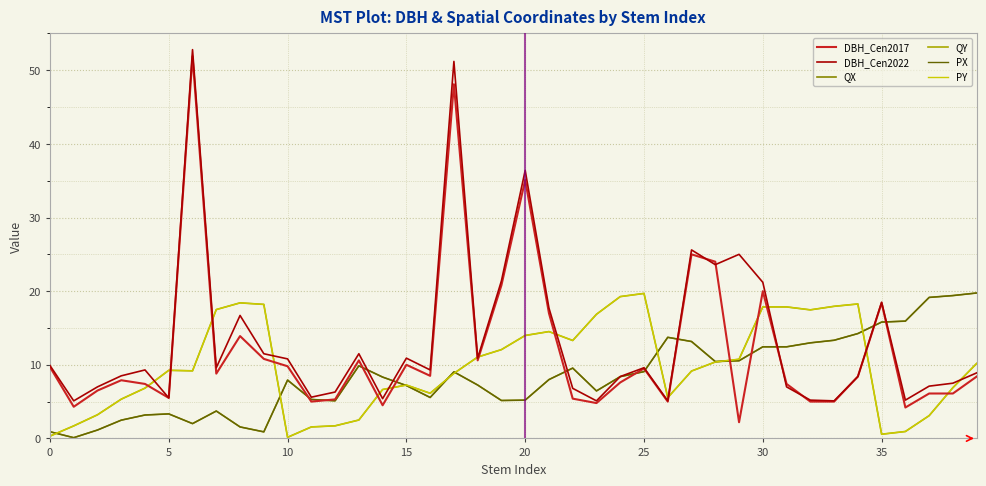

Reading right to left, transcribe all the data shown in this chart.

DBH_Cen2017: 8.4	6.1	6.1	4.2	18.4	8.4	5.0	5.0	7.4	20.0	2.2	24.0	25.0	5.0	9.5	7.6	4.8	5.4	17.0	35.1	20.8	10.6	48.1	8.5	10.0	4.5	10.6	5.3	5.0	9.8	10.8	13.9	8.8	51.9	5.5	7.4	7.9	6.5	4.3	9.7
DBH_Cen2022: 8.9	7.5	7.1	5.2	18.5	8.4	5.1	5.2	7.0	21.2	25.0	23.6	25.6	5.1	9.6	8.4	5.1	6.8	17.7	36.4	21.4	10.9	51.2	9.3	10.9	5.4	11.5	6.3	5.6	10.8	11.5	16.7	9.6	52.8	5.5	9.3	8.5	7.0	5.1	9.9
QX: 19.8	19.4	19.1	15.9	15.8	14.2	13.3	13.0	12.4	12.4	10.6	10.4	13.2	13.7	9.1	8.4	6.5	9.6	8.0	5.2	5.2	7.2	9.0	5.6	7.2	8.3	9.9	5.1	5.3	7.9	0.9	1.6	3.7	2.0	3.3	3.2	2.5	1.1	0.1	0.9
QY: 10.2	6.9	3.1	0.9	0.6	18.3	17.9	17.5	17.9	17.9	10.8	10.4	9.2	5.5	19.7	19.3	16.9	13.3	14.5	14.0	12.1	11.1	8.8	6.1	7.2	6.6	2.5	1.7	1.6	0.1	18.2	18.4	17.5	9.2	9.2	6.8	5.3	3.2	1.7	0.3
PX: 19.8	19.4	19.1	15.9	15.8	14.2	13.3	13.0	12.4	12.4	10.6	10.4	13.2	13.7	9.1	8.4	6.5	9.6	8.0	5.2	5.2	7.2	9.0	5.6	7.2	8.3	9.9	5.1	5.3	7.9	0.9	1.6	3.7	2.0	3.3	3.2	2.5	1.1	0.1	0.9
PY: 10.2	6.9	3.1	0.9	0.6	18.3	17.9	17.5	17.9	17.9	10.8	10.4	9.2	5.5	19.7	19.3	16.9	13.3	14.5	14.0	12.1	11.1	8.8	6.1	7.2	6.6	2.5	1.7	1.6	0.1	18.2	18.4	17.5	9.2	9.2	6.8	5.3	3.2	1.7	0.3